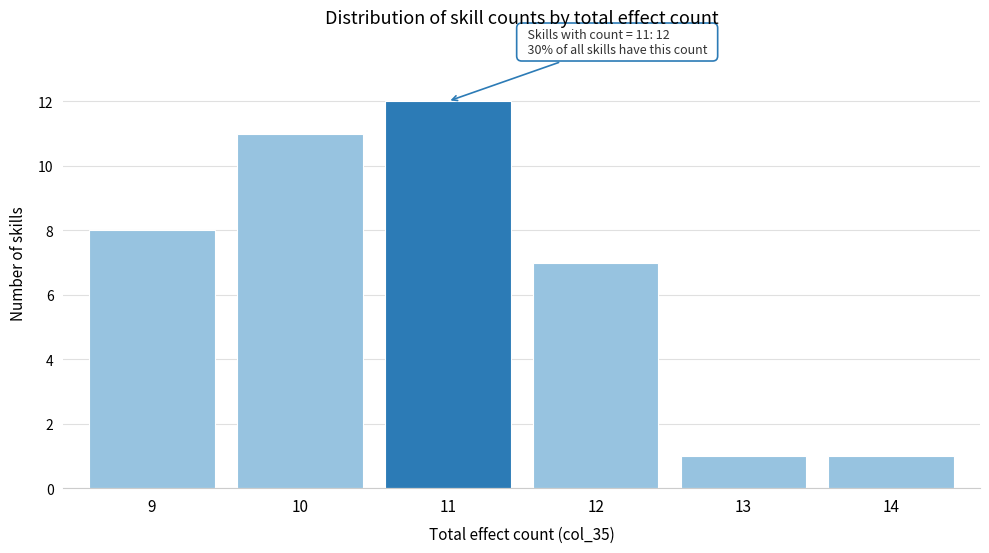

Reading left to right, what are all the values shown in this chart?

9=8	10=11	11=12	12=7	13=1	14=1